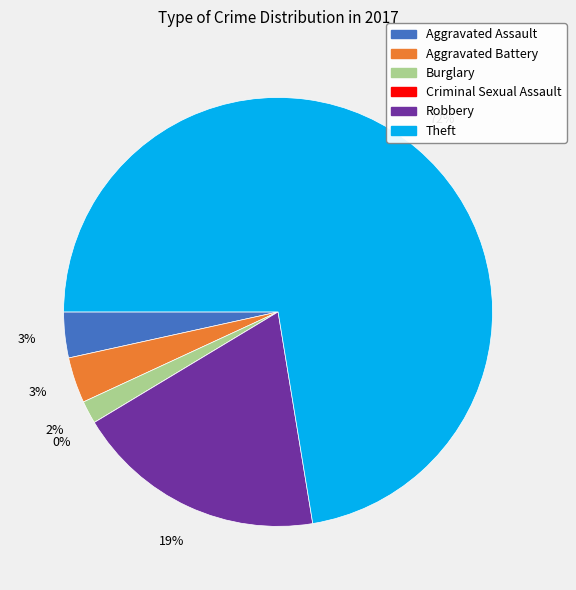

Count the number of slices in the pie.

6